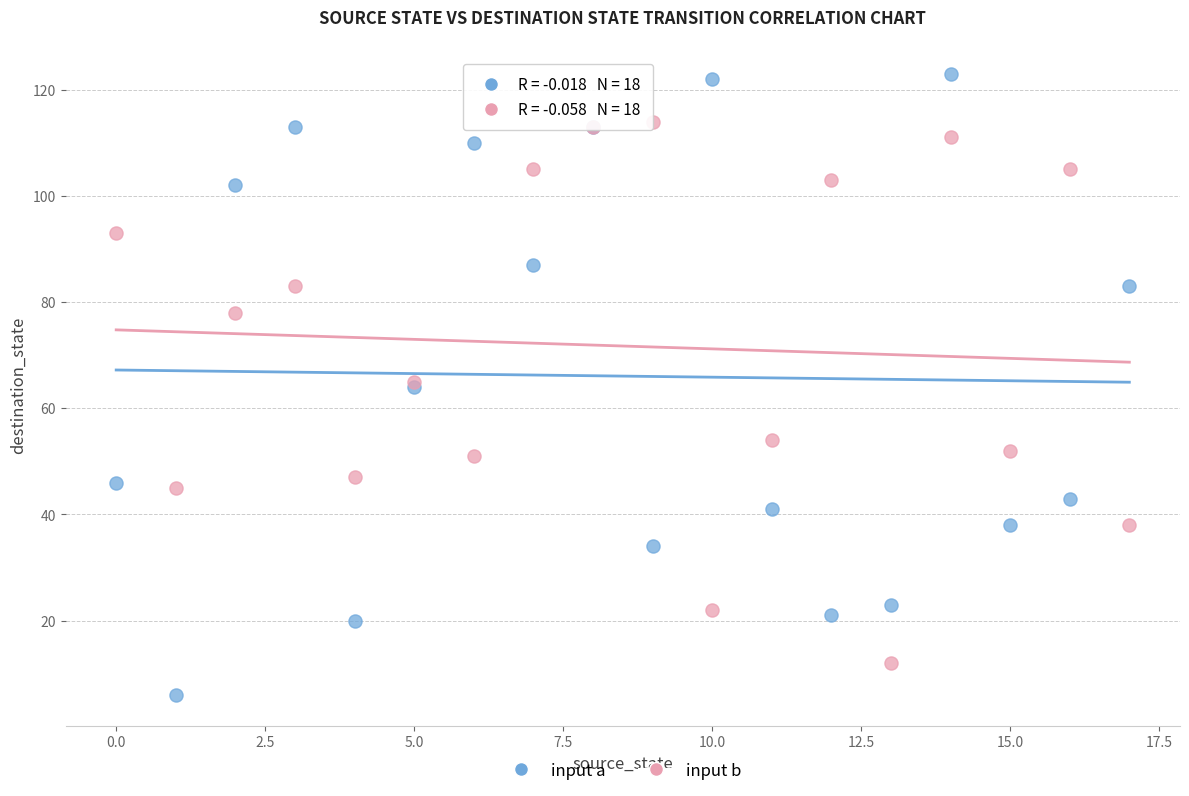

Which series contains the highest Y value?

input a